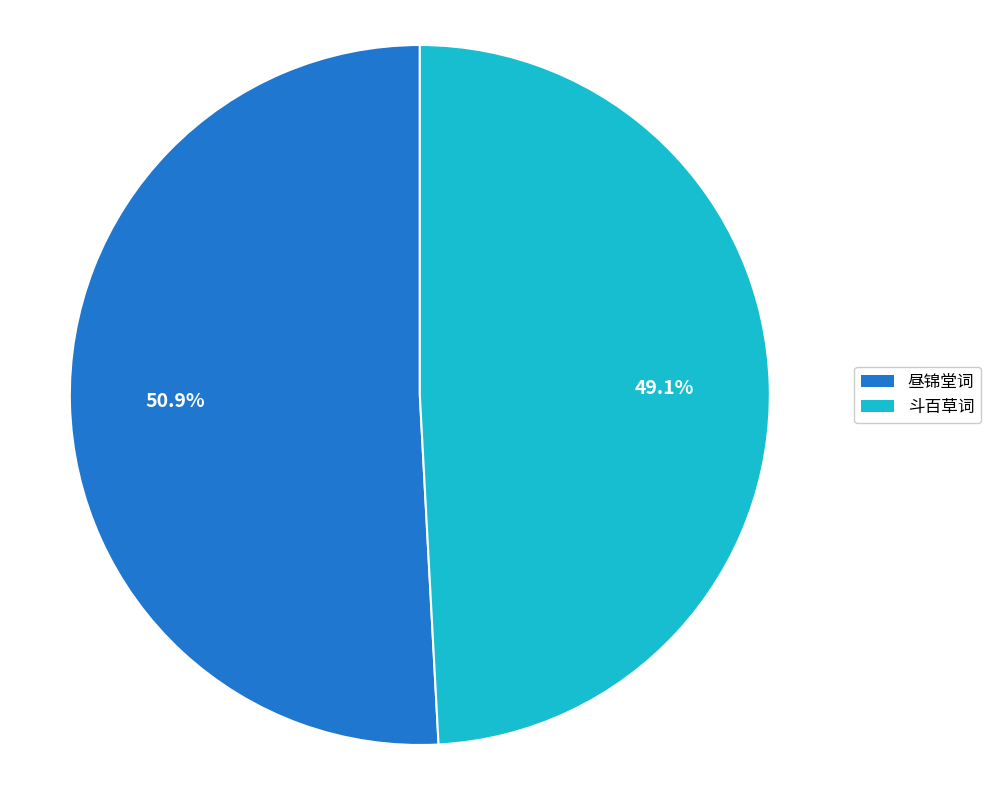

How many segments does this pie chart have?

2